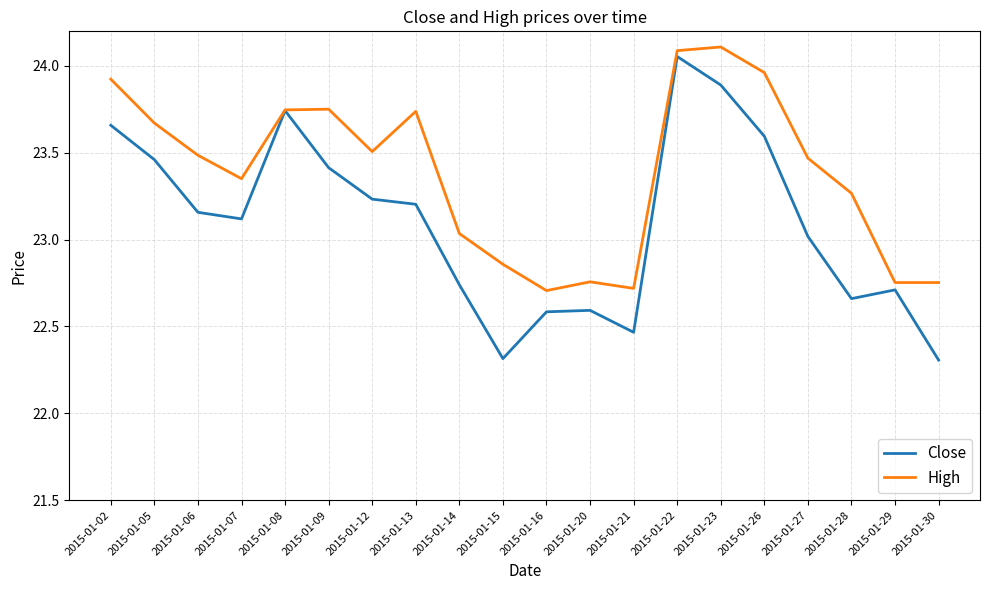

True or false: Close has a value of 23.2 at 2015-01-06.

True